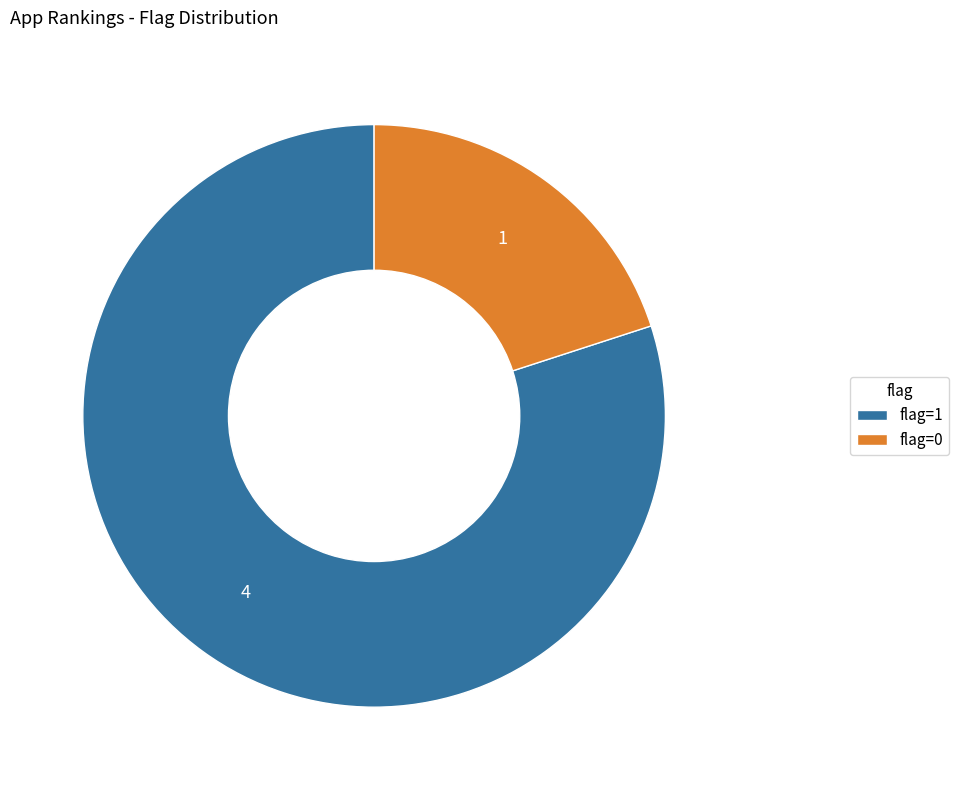

What is the ratio of the value at flag=1 to the value at flag=0?

4.0